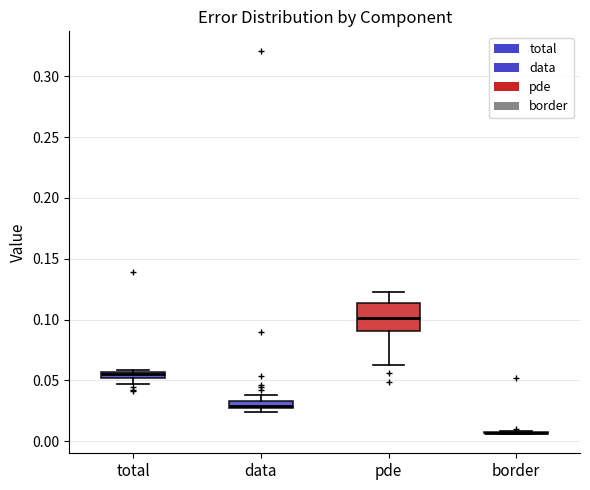

Which box is the tallest, from its lower edge to its upper edge?

pde